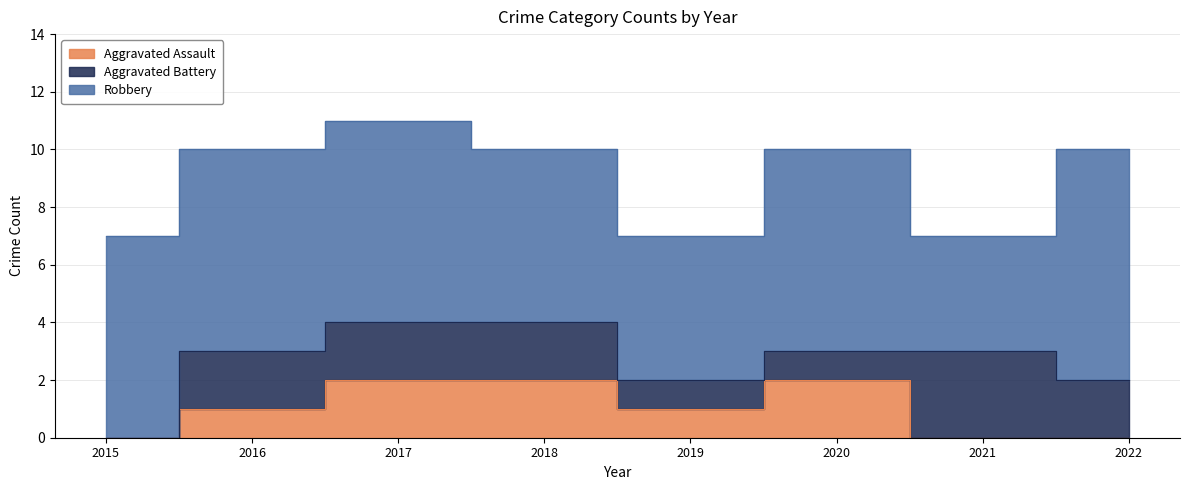

Which series has the largest range (max minus min)?

Robbery